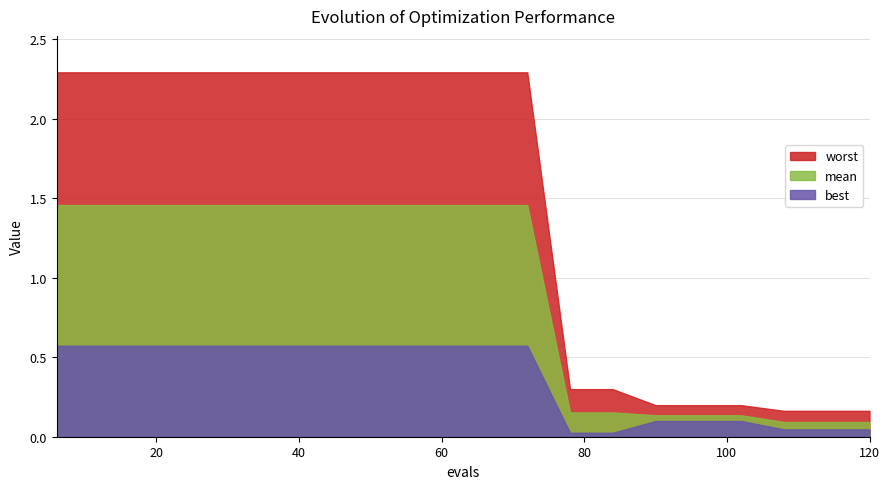

True or false: best and mean intersect in this chart.

False